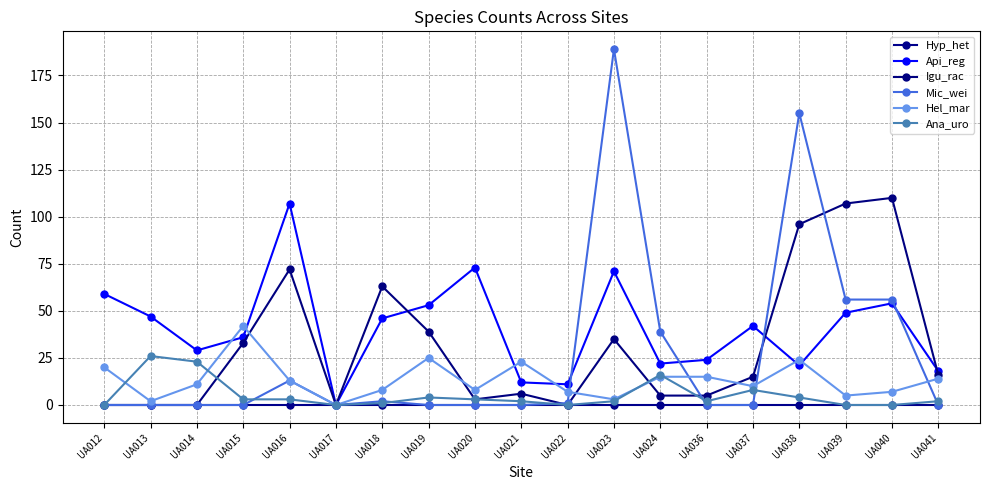

Does the chart have visible grid lines?

Yes